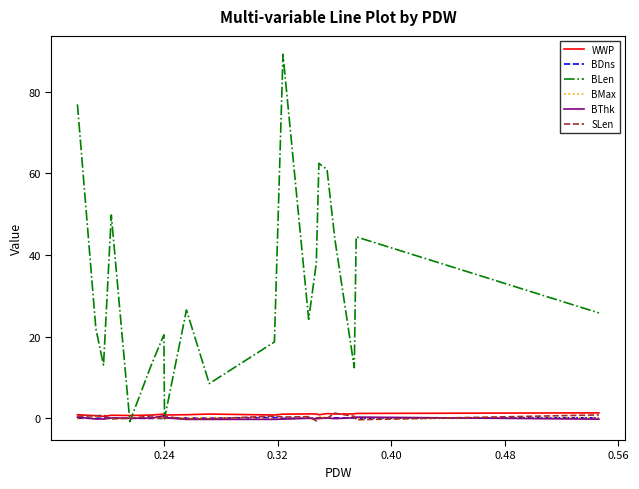

What is the maximum value shown in the chart?

89.2